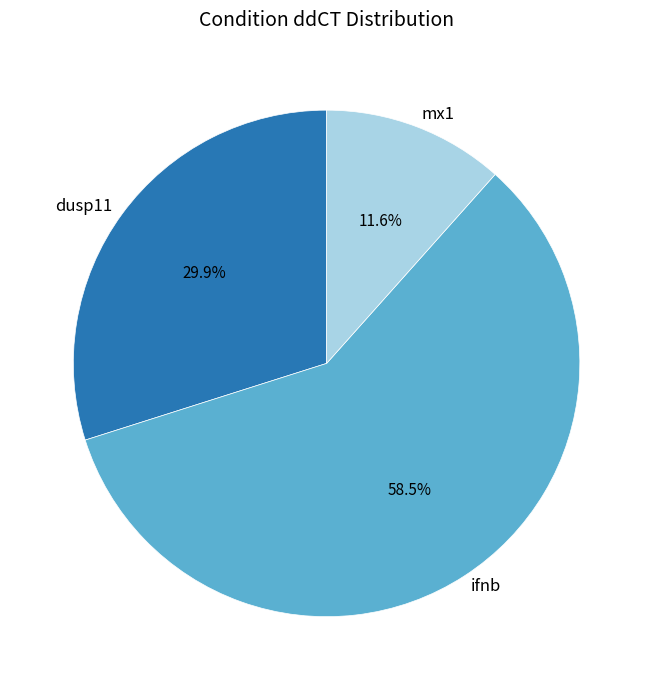

To the nearest percent, what portion does dusp11 represent?

30%